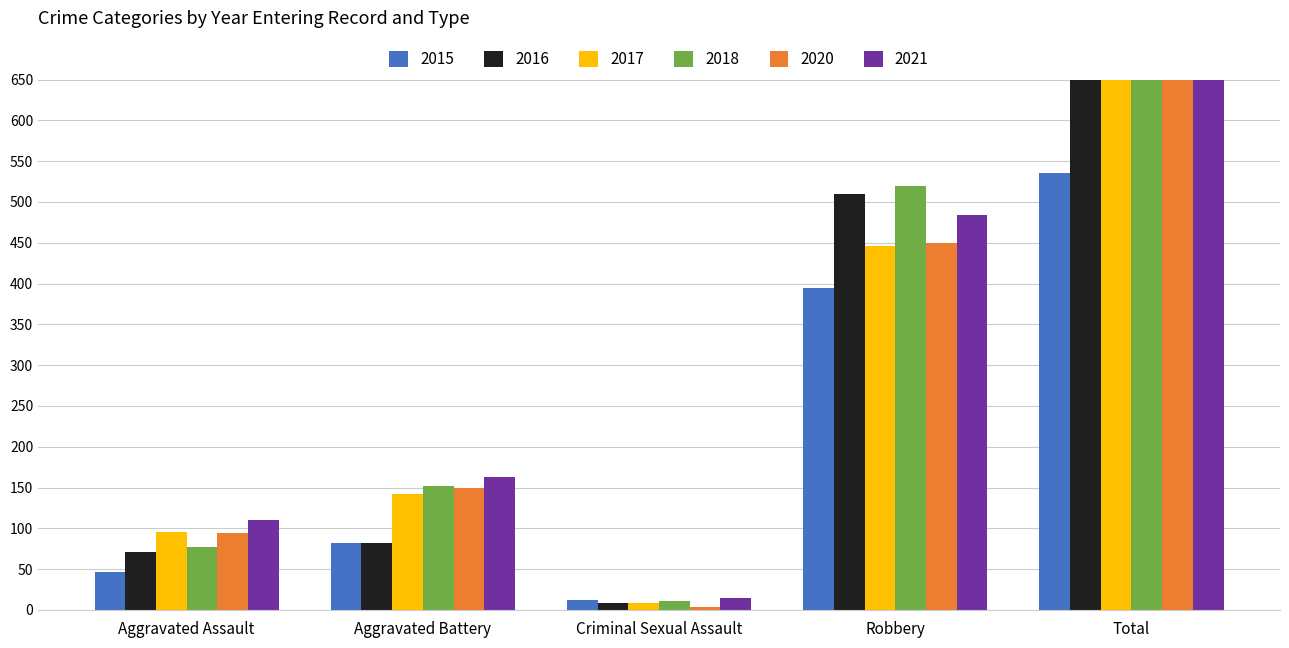

What is the label of the 2nd bar from the right?

Robbery